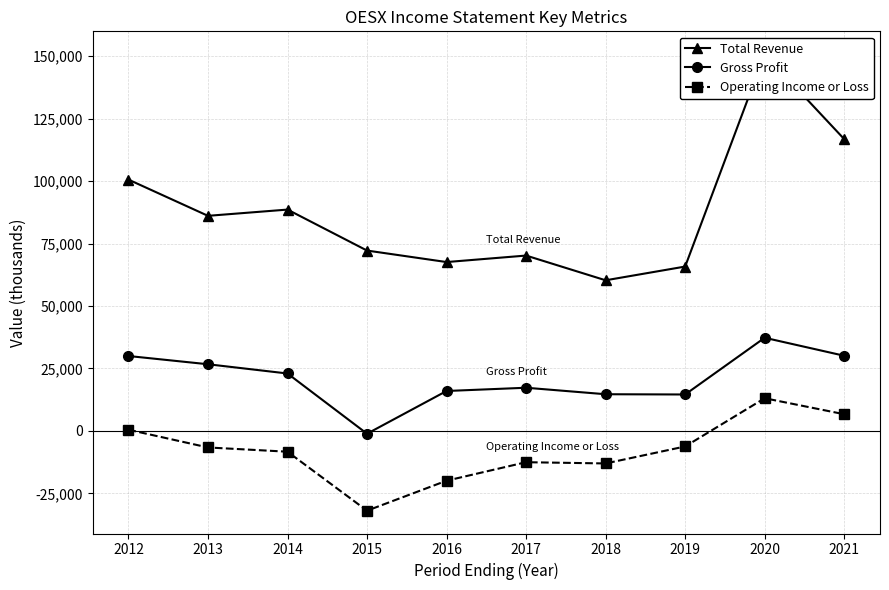

What is the spread (max minus min) of values at 2013?

92700